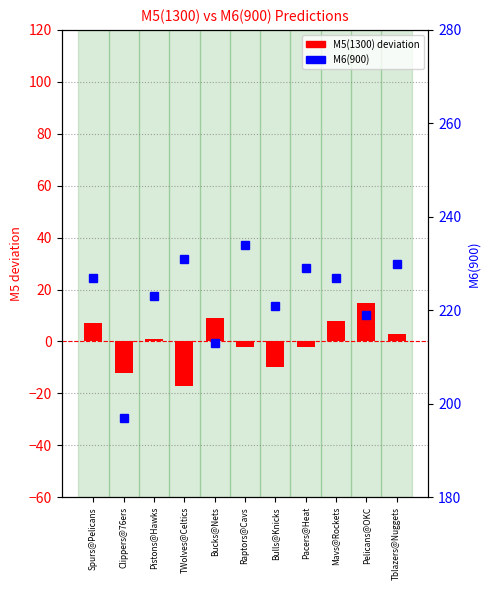

Reading left to right, what are all the values shown in this chart?

M5(1300): 7	-12	1	-17	9	-2	-10	-2	8	15	3
M6(900): 227	197	223	231	213	234	221	229	227	219	230